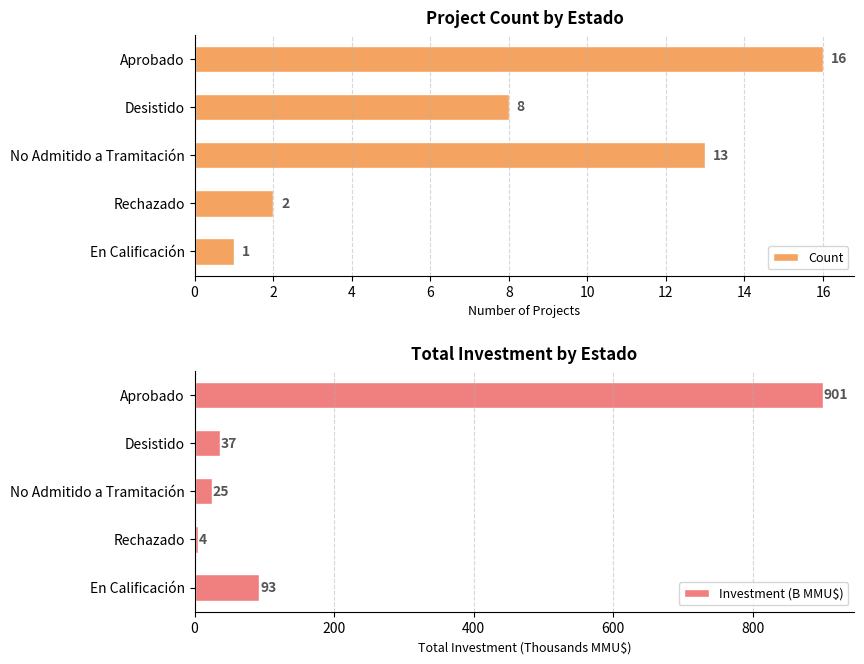

True or false: Count has a value of 13 at No Admitido a Tramitación.

True